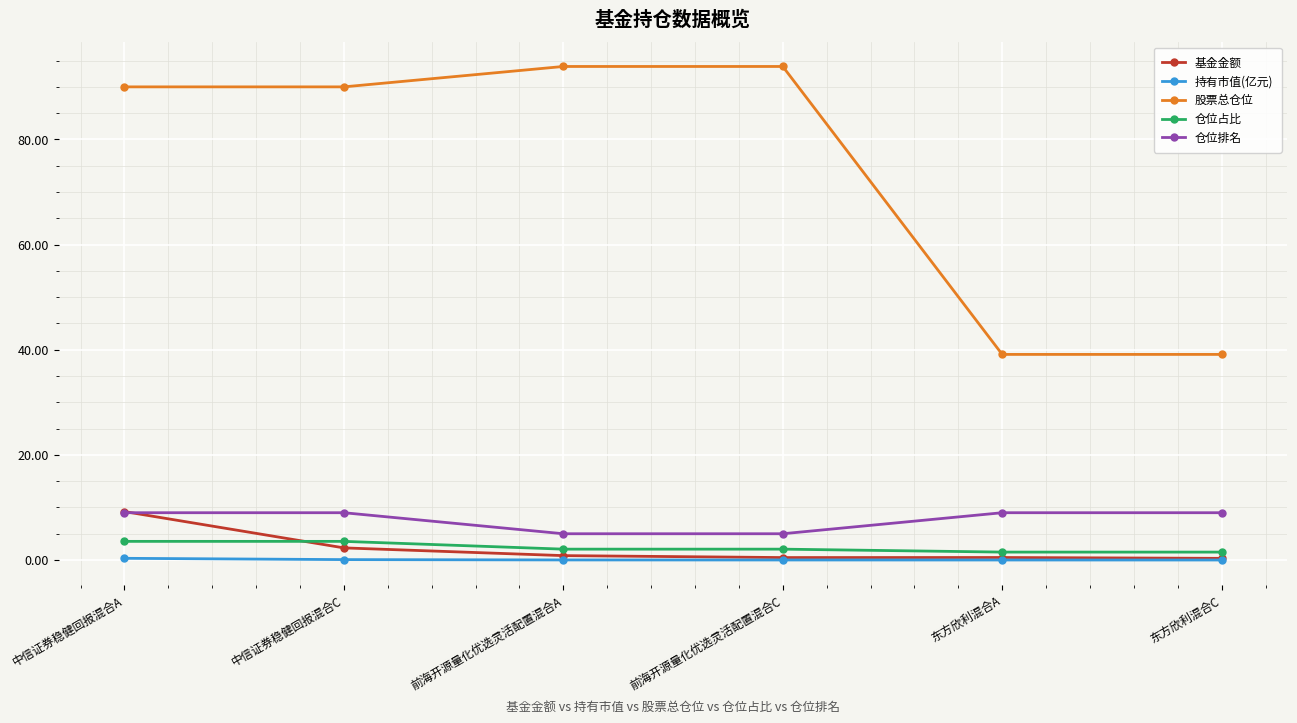

What is the minimum value for 仓位排名?

5.0